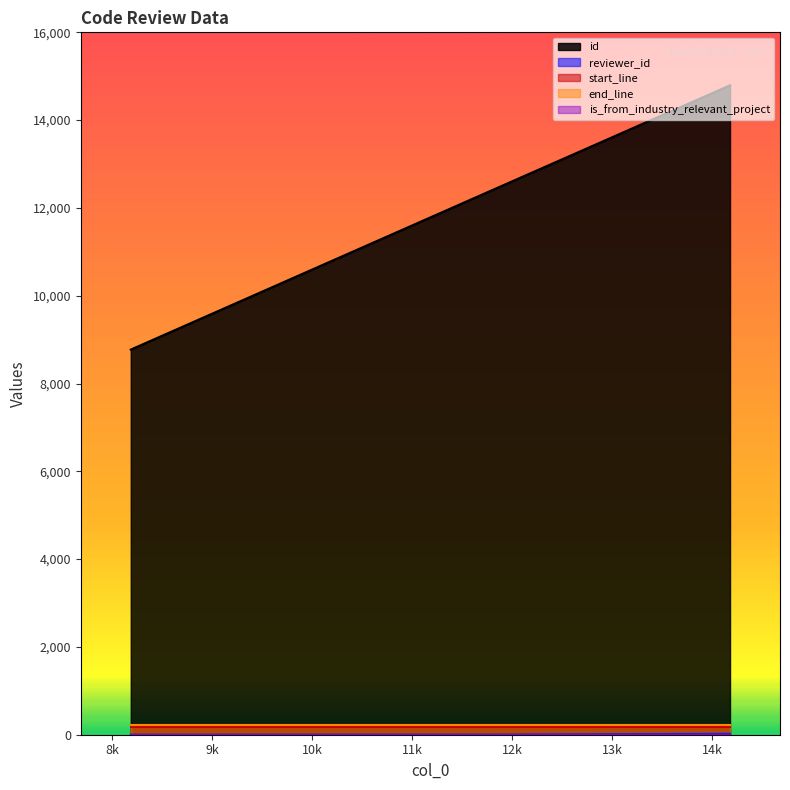

Which series changed the most between 8184 and 11839?

id